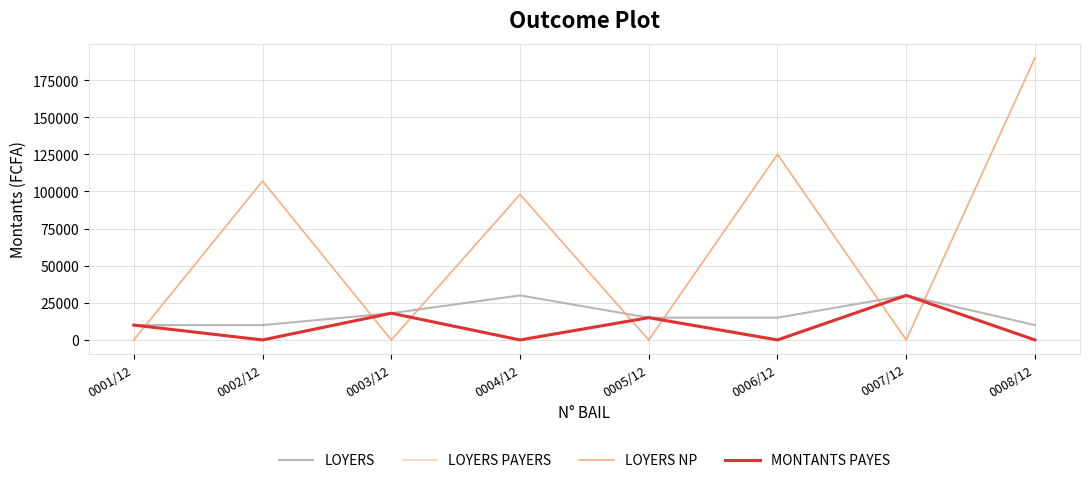

What is the sum of all LOYERS values?

138000